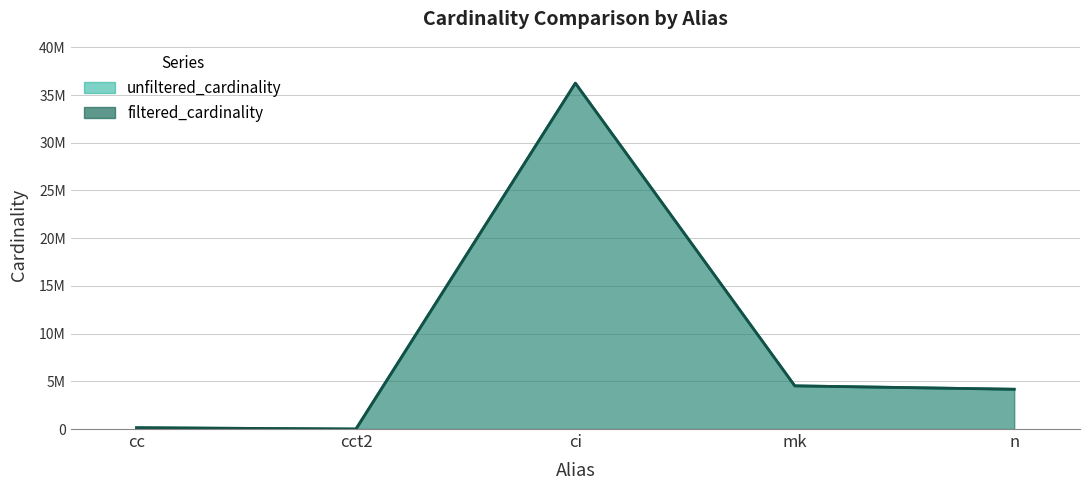

True or false: filtered_cardinality and unfiltered_cardinality cross at least once.

False